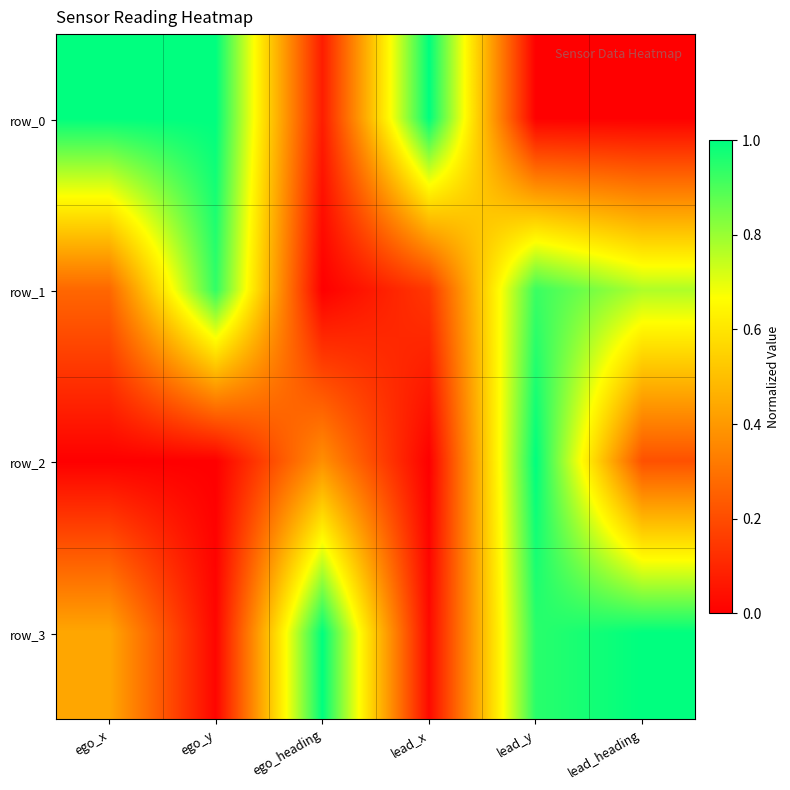

The value of row_3 at lead_heading is 0.5. True or false?

False